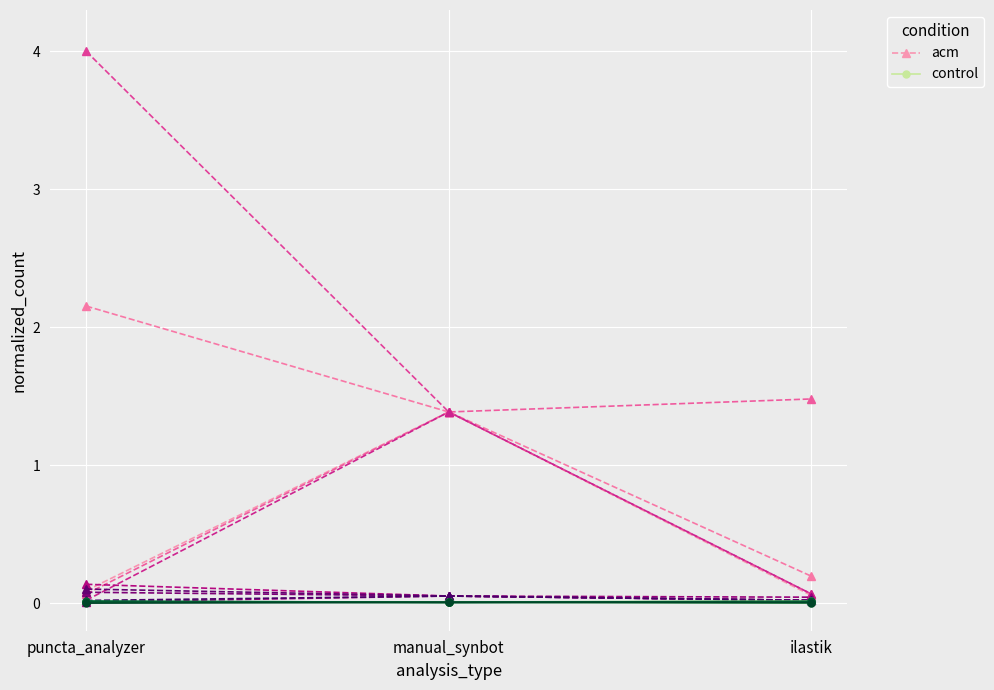

At ilastik, list the series in order from smallest to largest.

control, acm